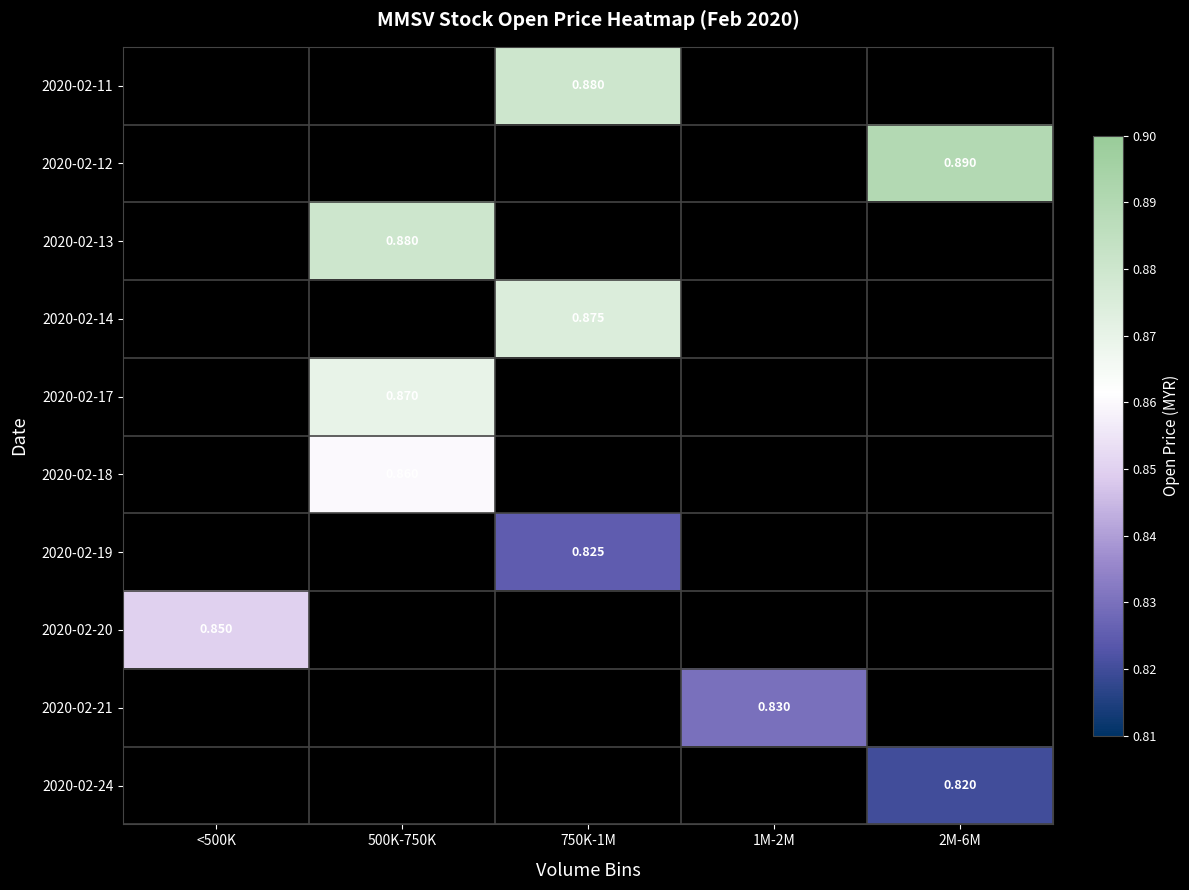

How many categories are shown in the chart?

5